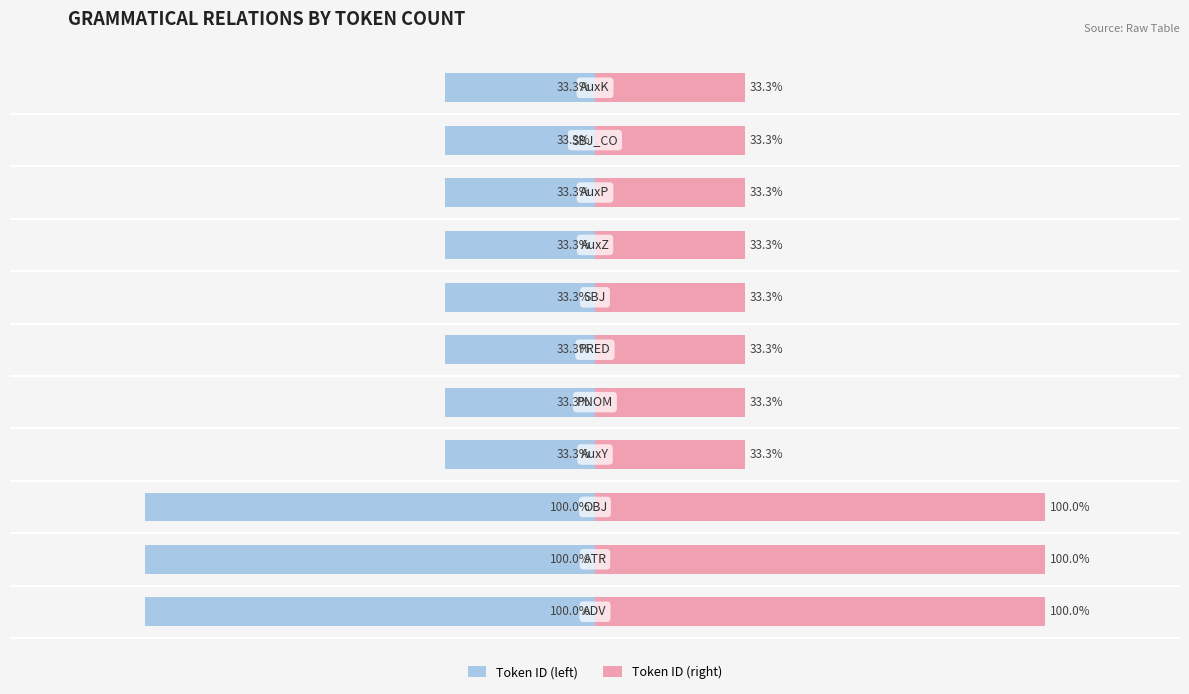

Is it true that Token ID (left) equals -47.3 at 50?

False